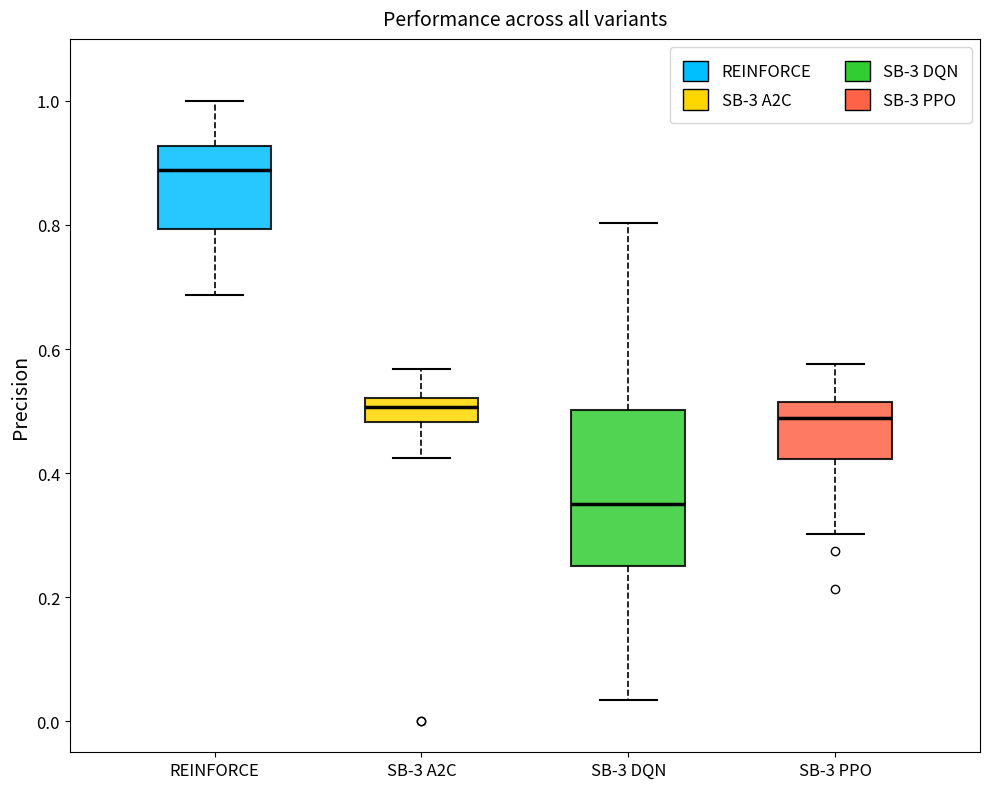

Which box is the tallest, from its lower edge to its upper edge?

SB-3 DQN